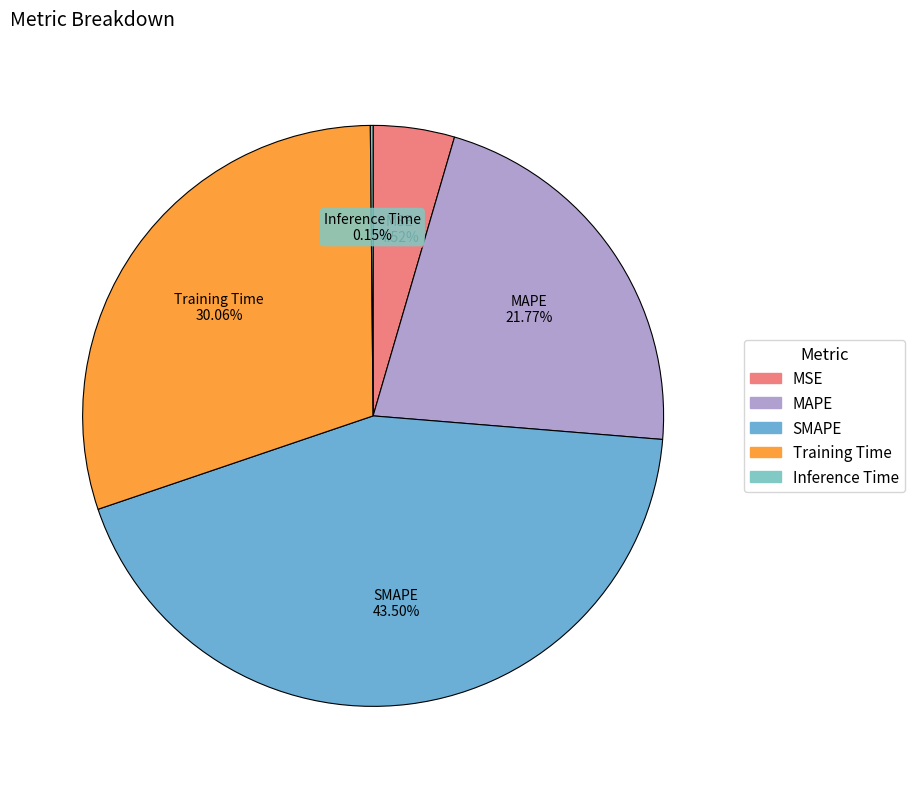

Which slice is the largest?

SMAPE